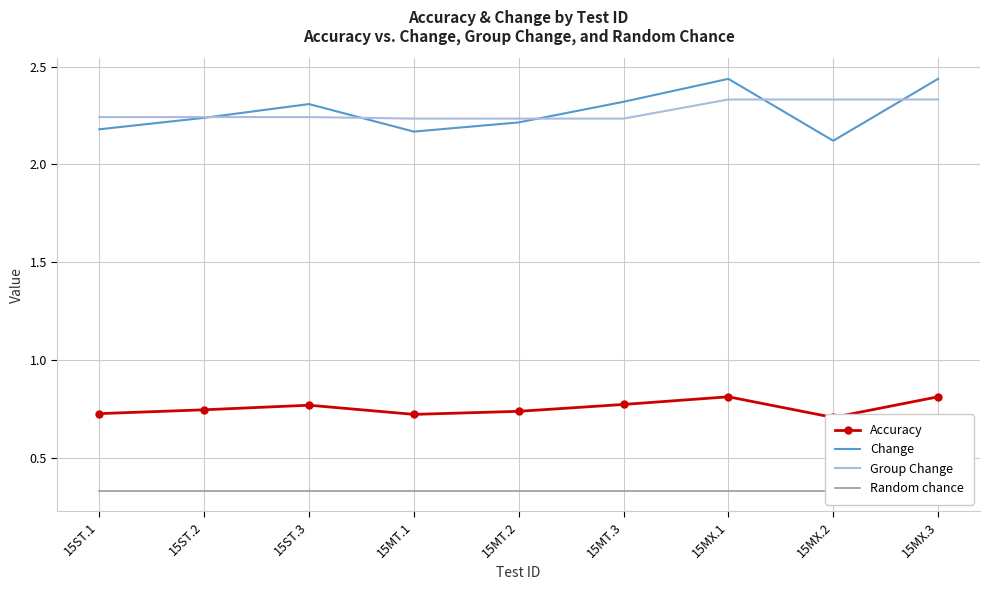

What is the average value of the Random chance series?

0.3